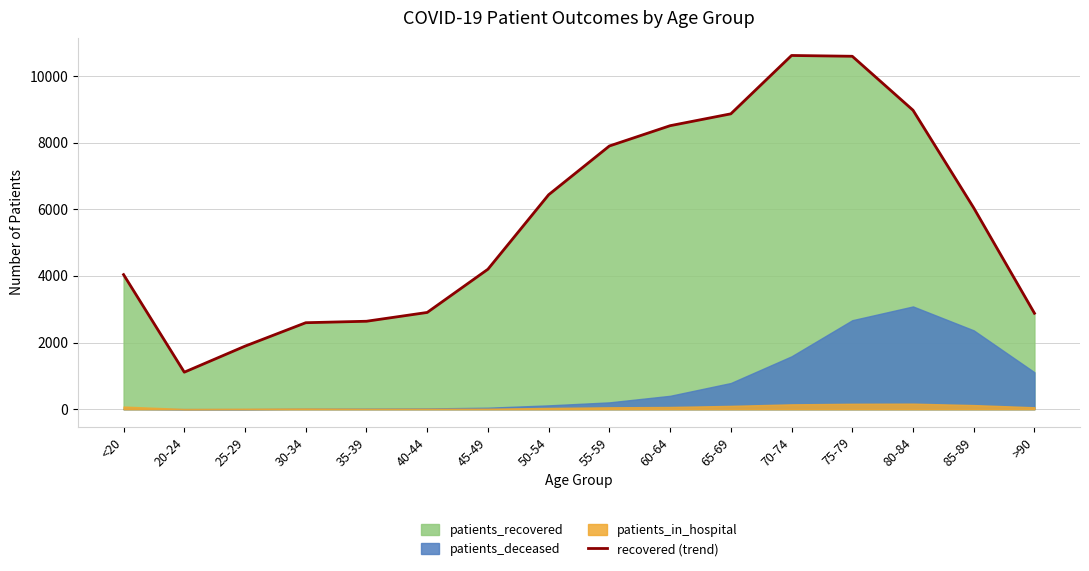

True or false: the data shows 1469 at 40-44.

False